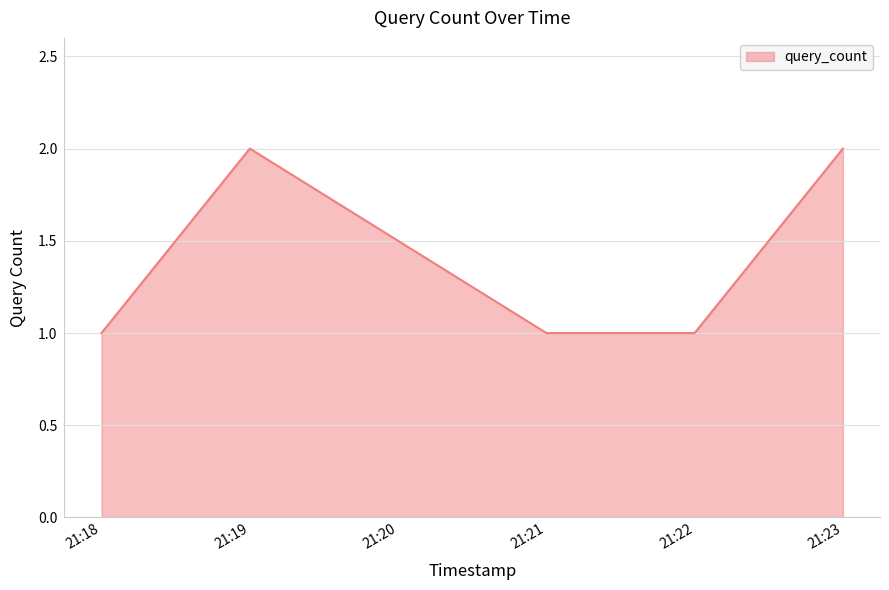

How many interior local peaks (higher than both neighbors) does the data have?

1